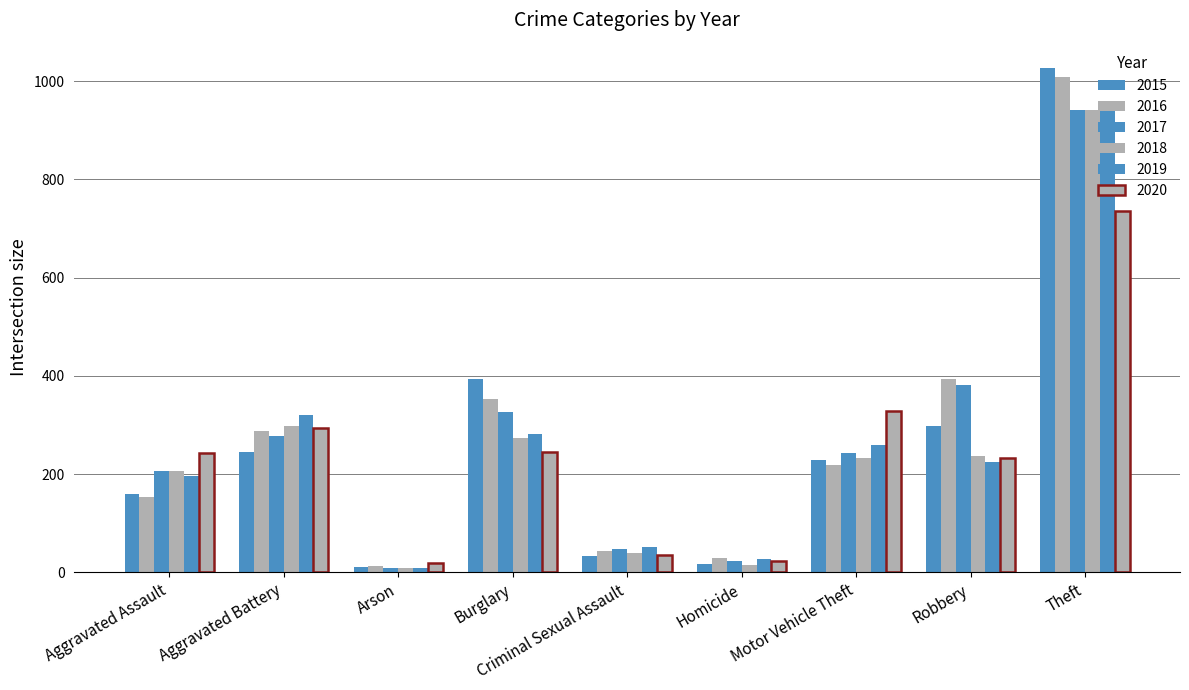

How many series are shown in this chart?

6